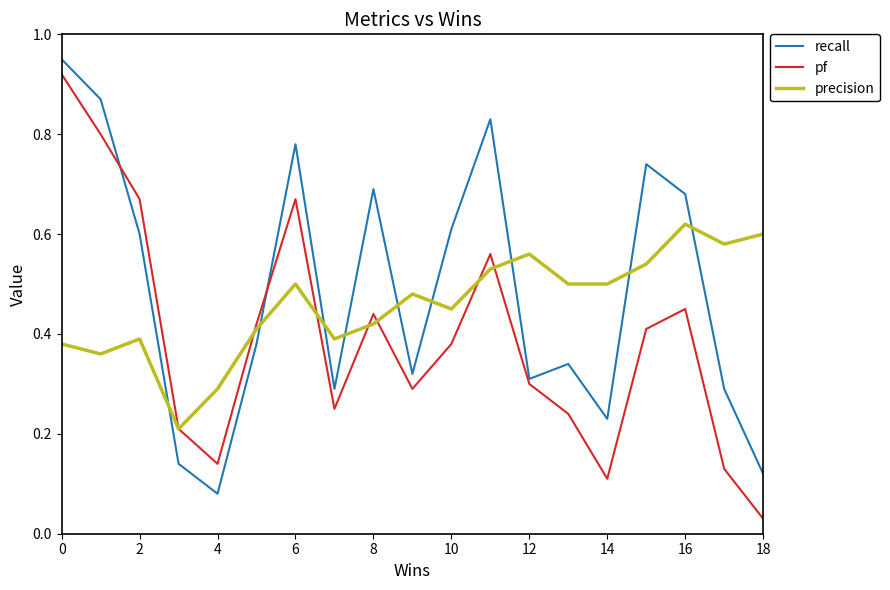

List the series in order of their overall mean, highest first.

recall, precision, pf